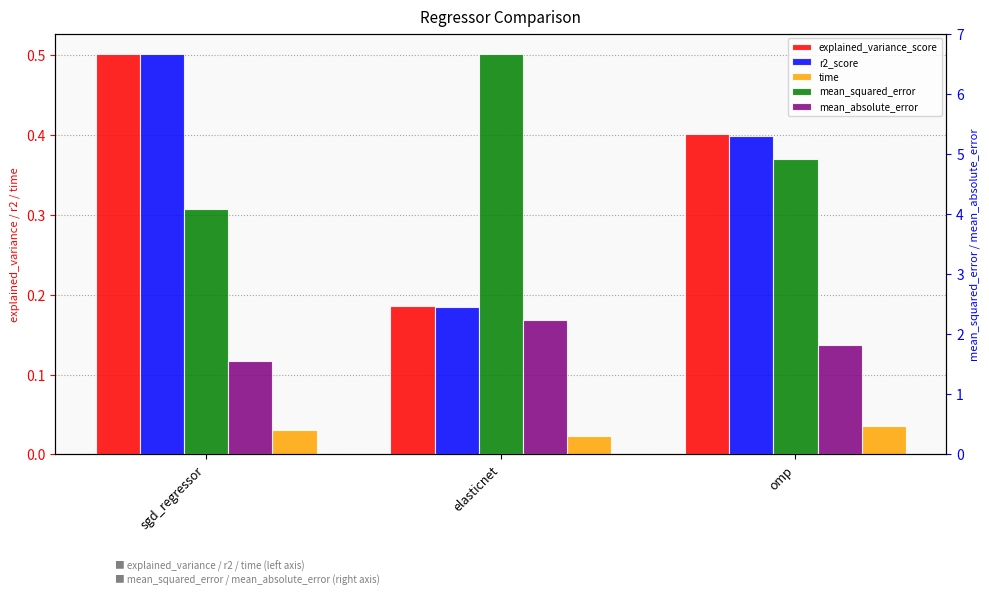

The mean_squared_error series shows 6.7 at elasticnet. True or false?

True